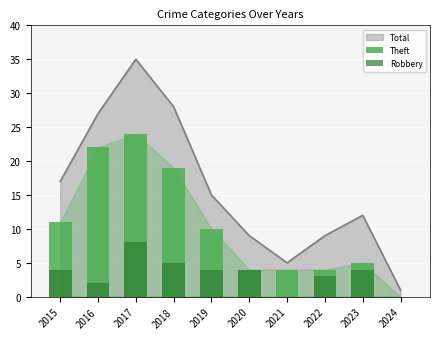

Are the bars horizontal?

No